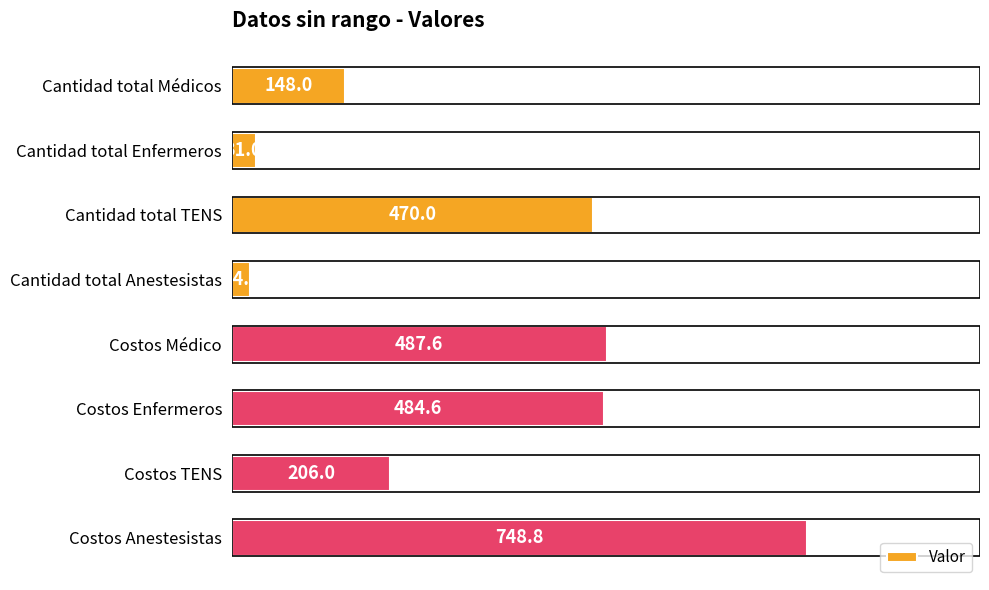

What is the label of the 6th bar from the bottom?

Cantidad total TENS